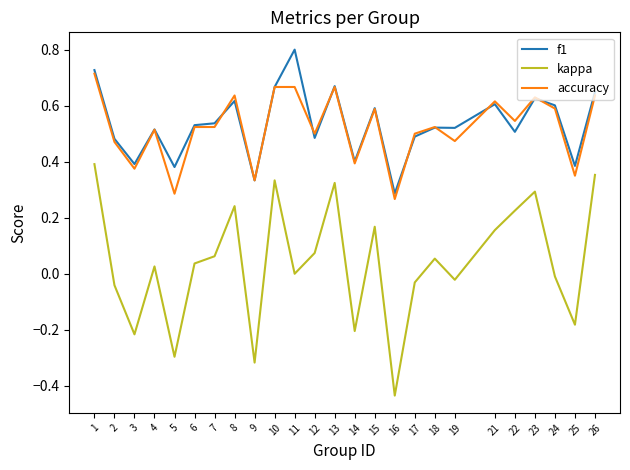

The f1 series shows 0.4 at 25. True or false?

True